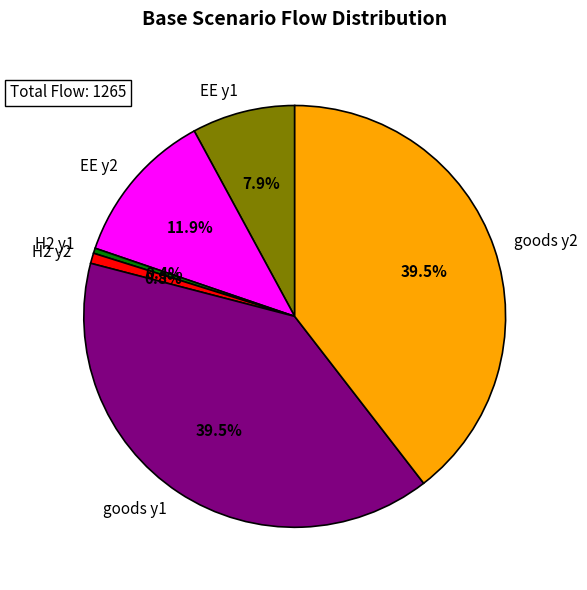

Combined, what portion of the pie is H2 y1 and goods y1?

39.9%